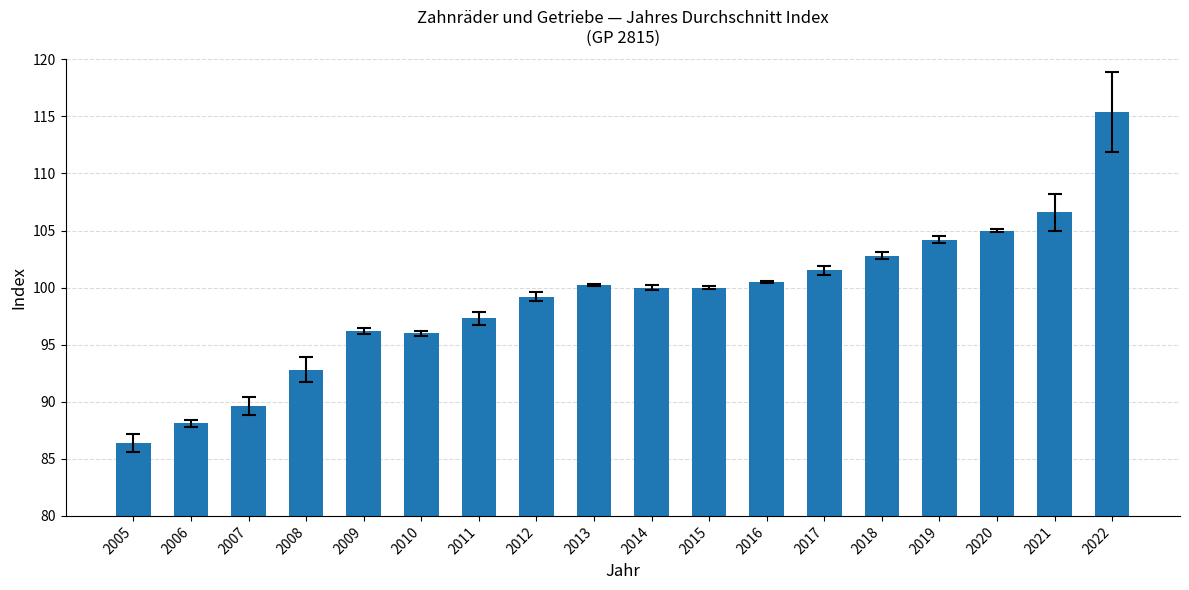

Between 2021 and 2015, which is larger?

2021